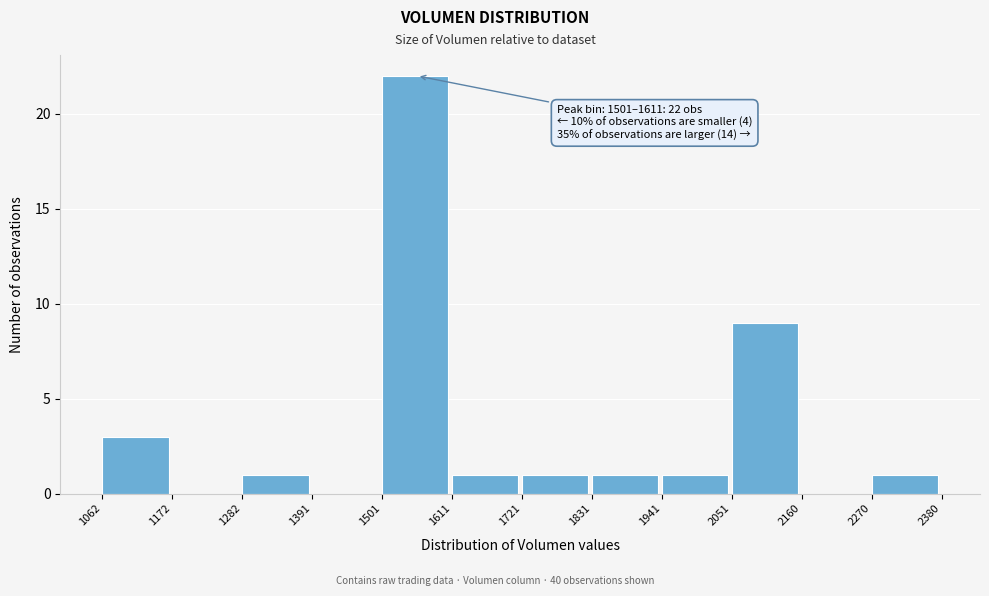

Which range on the x-axis has the tallest bar?

1501 to 1611